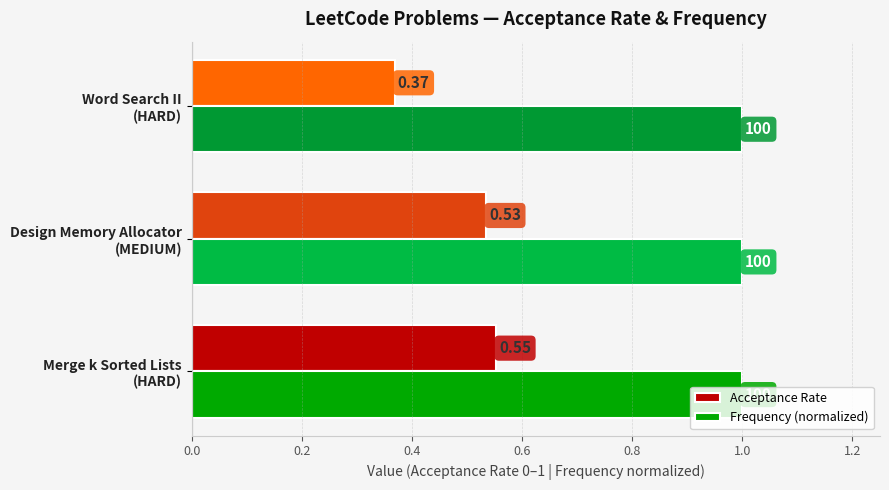

Which series has the largest range (max minus min)?

Acceptance Rate